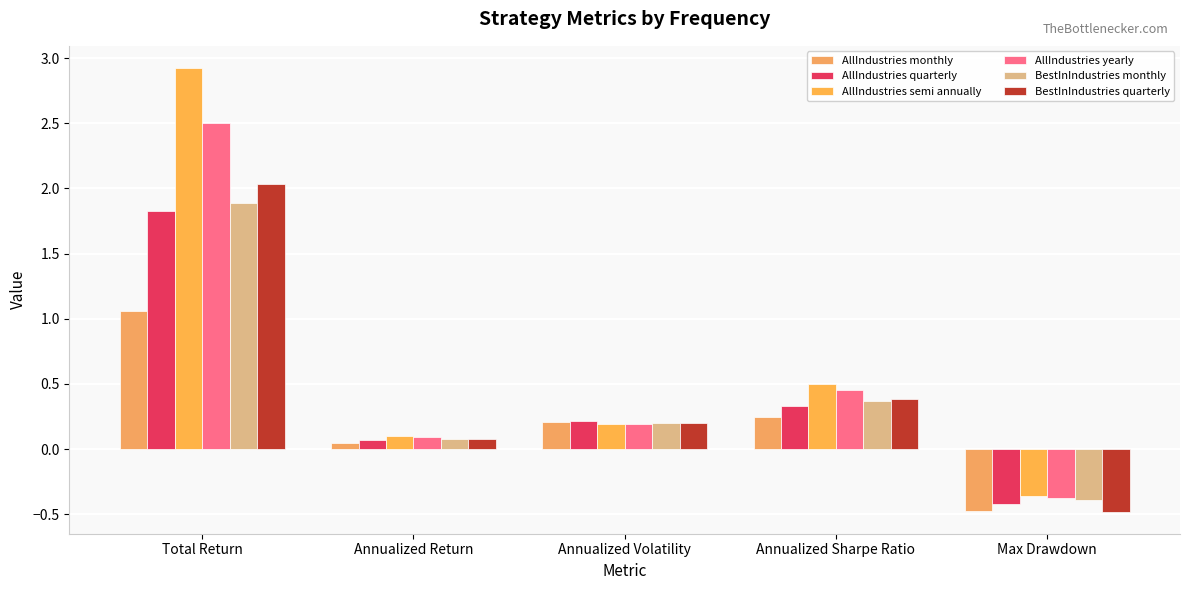

How many distinct data groups are displayed?

6